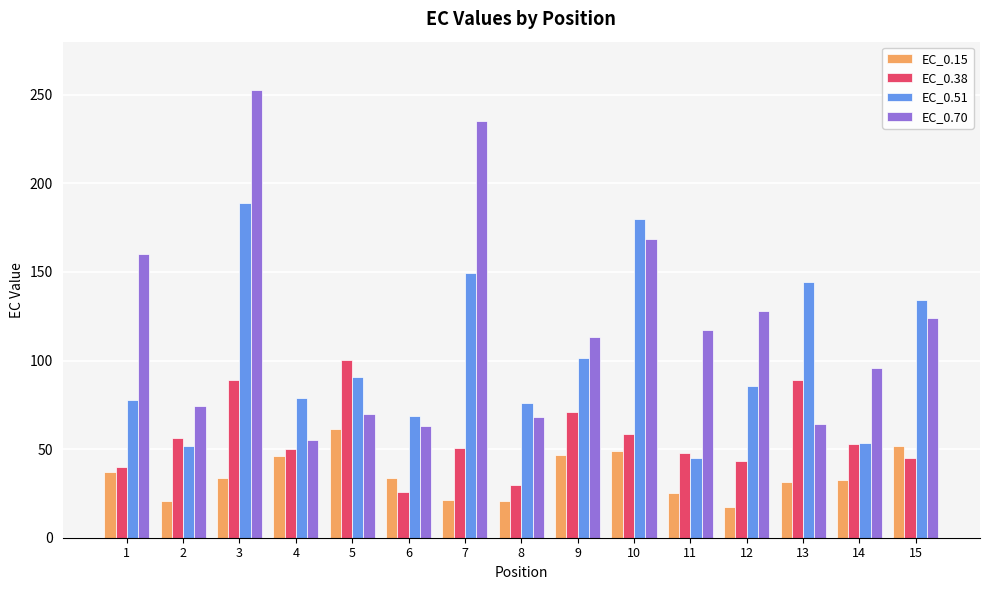

Between 7 and 8, which series saw the biggest shift?

EC_0.70